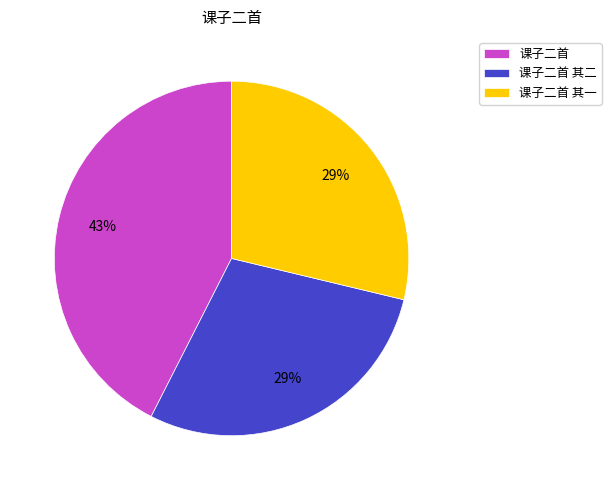

To the nearest percent, what is the combined percentage of 课子二首 其一 and 课子二首 其二?

57%